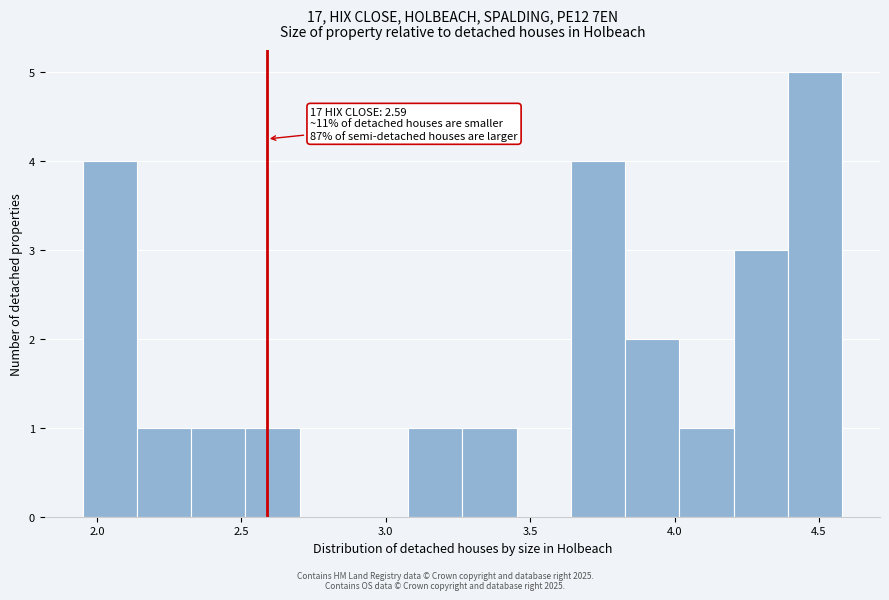

Around what value on the x-axis is the tallest bar? Give the approximate position of its centre, as read against the axis.

4.50